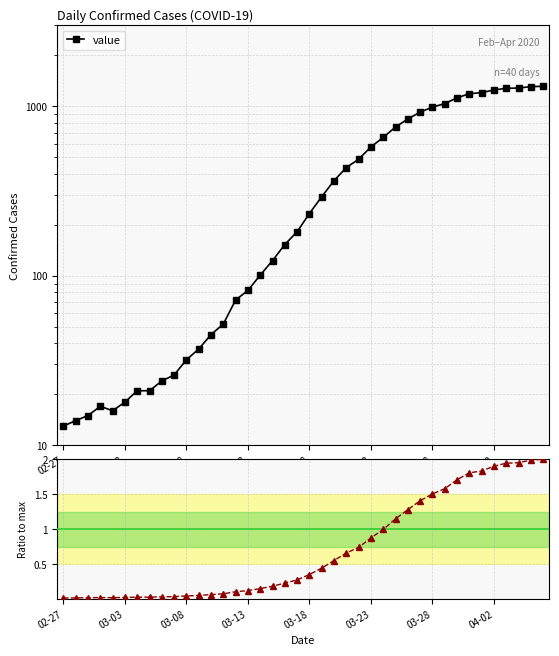

Reading right to left, transcribe all the data shown in this chart.

value: 1312.0	1305.0	1281.0	1276.0	1248.0	1203.0	1186.0	1121.0	1037.0	988.0	924.0	841.0	755.0	655.0	576.0	487.0	435.0	364.0	293.0	233.0	182.0	153.0	123.0	101.0	82.0	72.0	52.0	45.0	37.0	32.0	26.0	24.0	21.0	21.0	18.0	16.0	17.0	15.0	14.0	13.0
ratio: 2.0	2.0	2.0	1.9	1.9	1.8	1.8	1.7	1.6	1.5	1.4	1.3	1.2	1.0	0.9	0.7	0.7	0.6	0.4	0.4	0.3	0.2	0.2	0.2	0.1	0.1	0.1	0.1	0.1	0.0	0.0	0.0	0.0	0.0	0.0	0.0	0.0	0.0	0.0	0.0